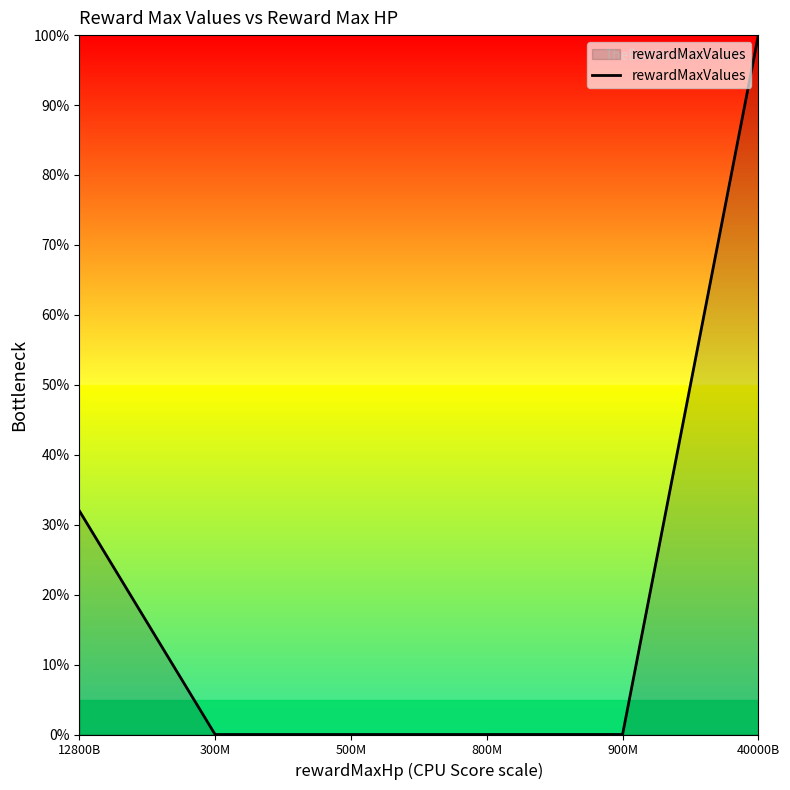

True or false: the data shows 143.9 at 40000B.

False